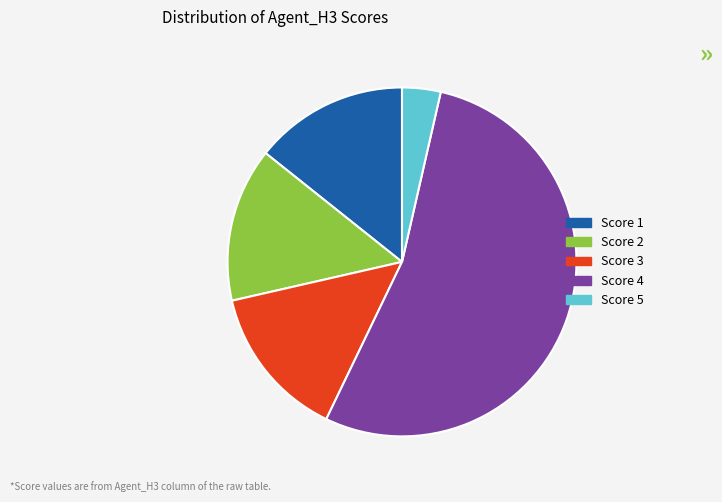

Which category has the biggest portion of the pie?

Score 4